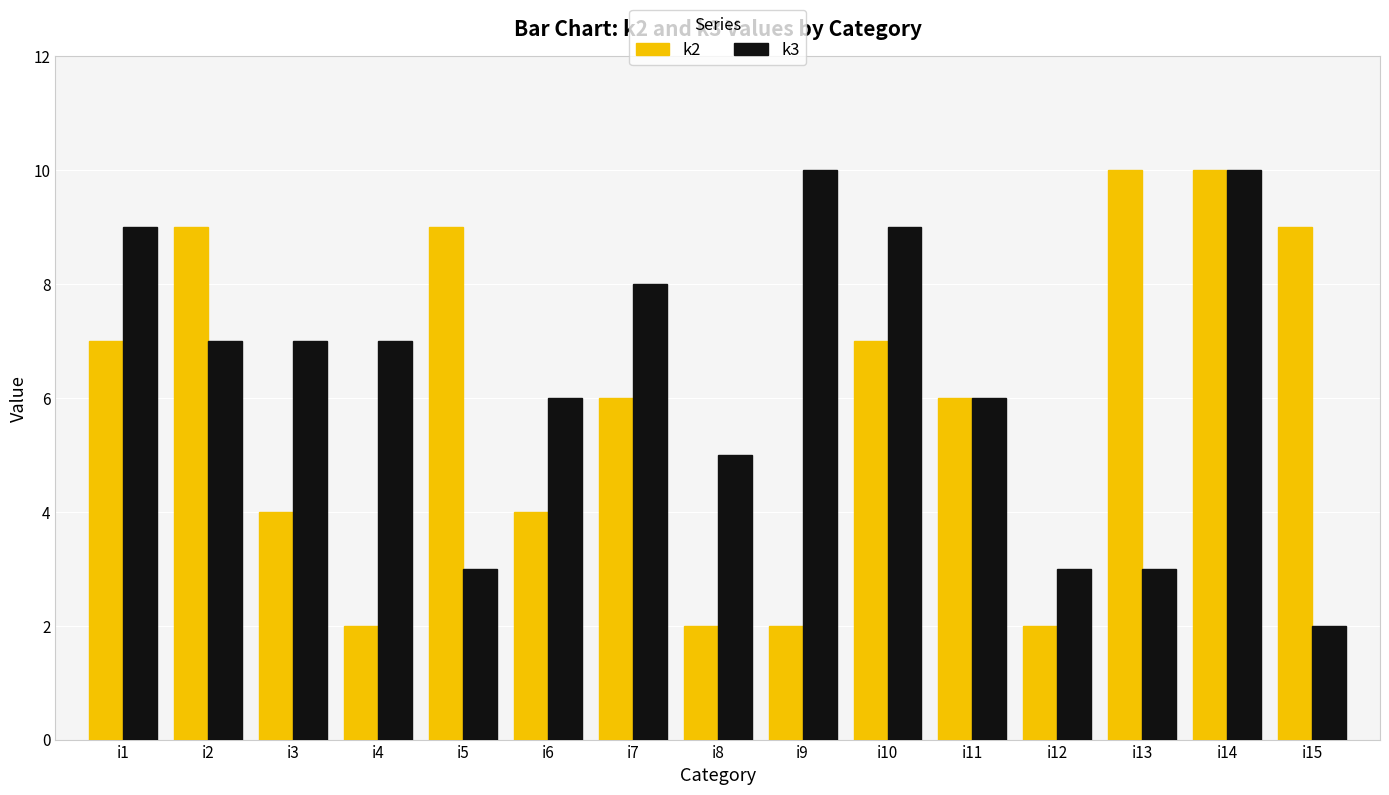

What is the value of the k2 bar at the 12th from the left?

2